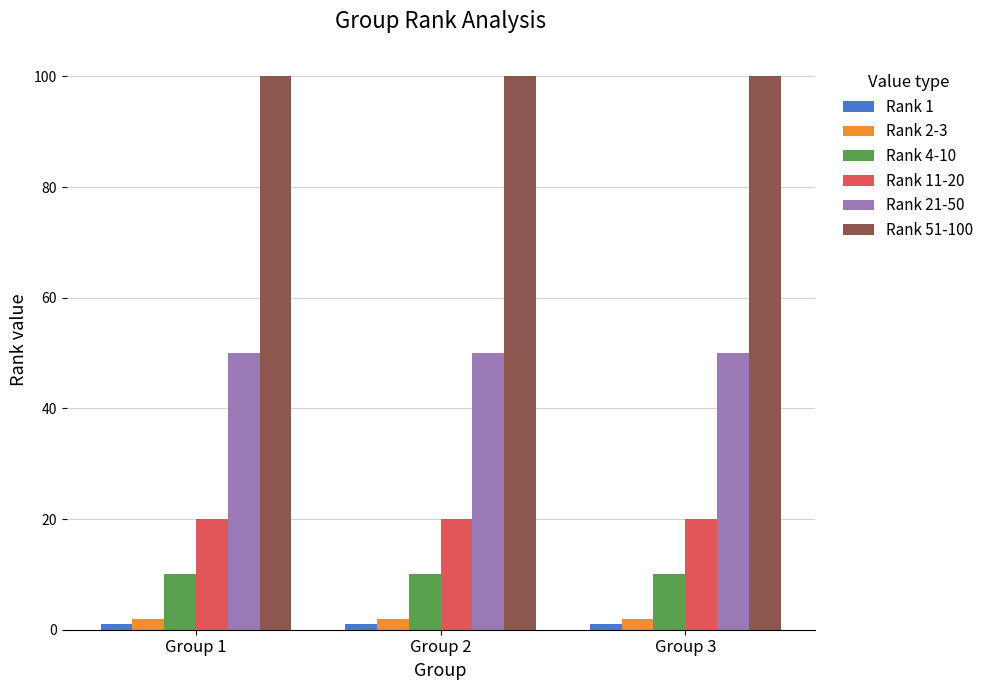

Which series has the largest total across all categories?

Rank 51-100